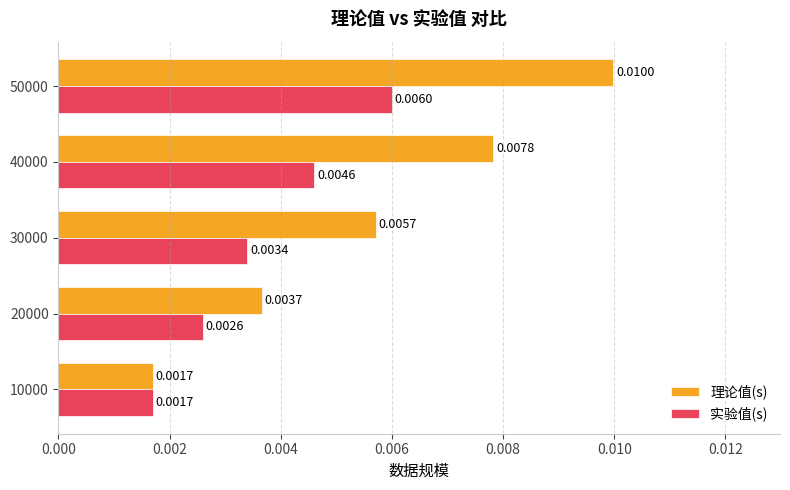

Count the number of data series in this chart.

2